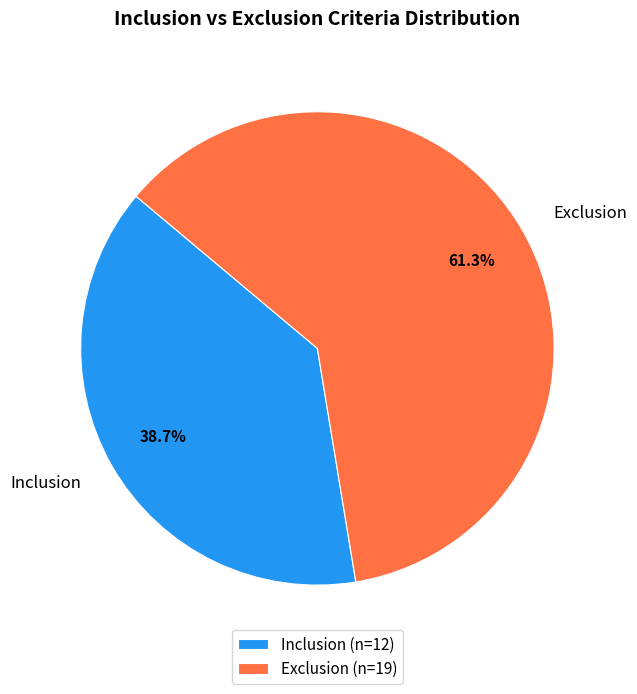

True or false: Inclusion accounts for 39% of the total.

True